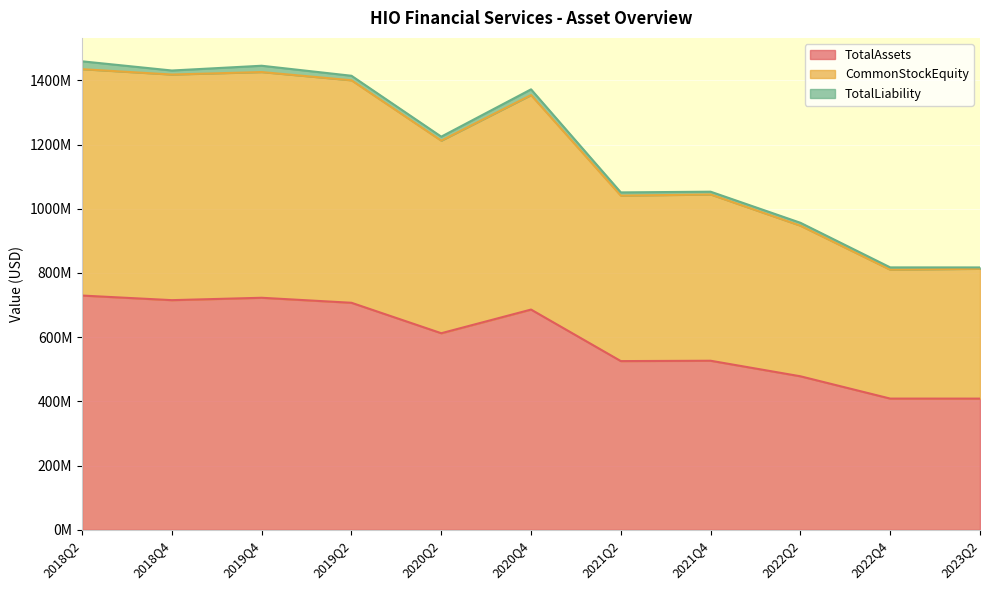

Does the chart display data point markers on the line(s)?

No